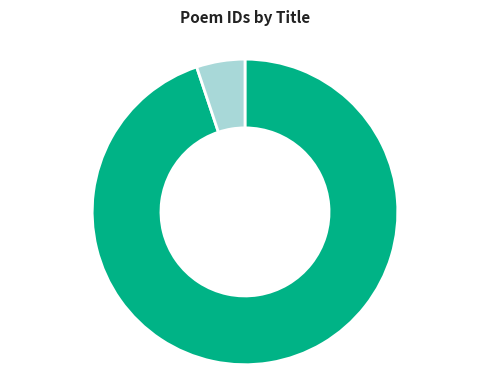

Is there a majority slice in this chart?

Yes